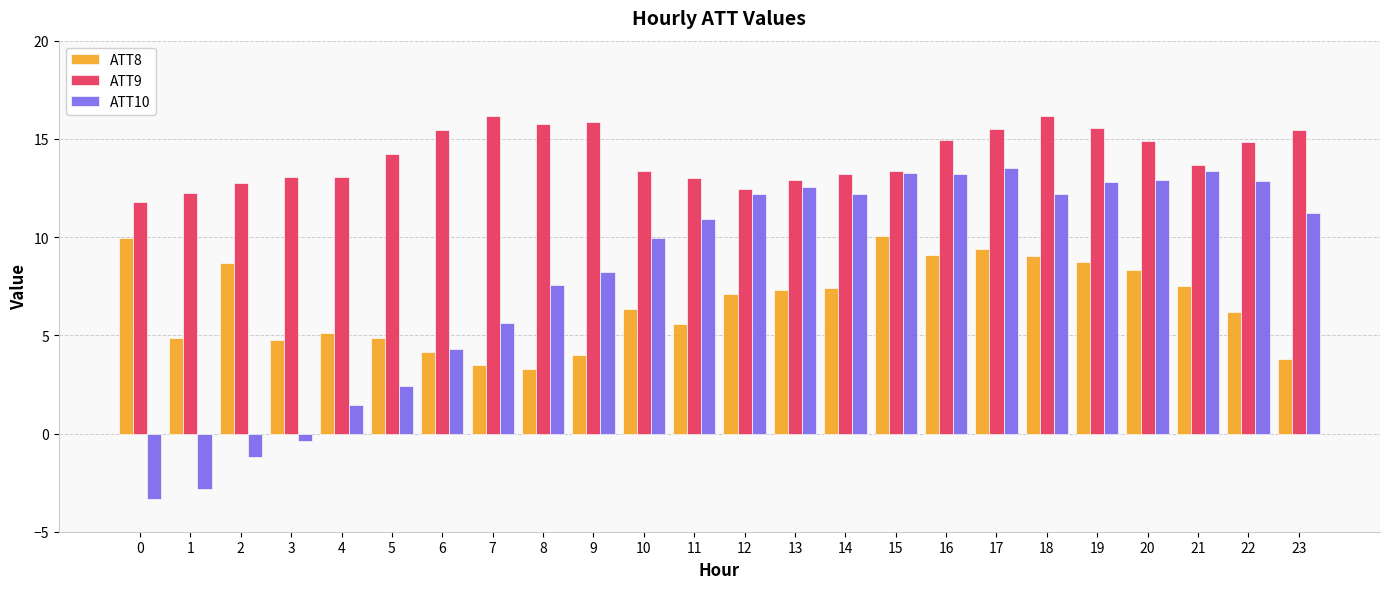

What is the value of the ATT9 bar at the 14th from the left?

12.9